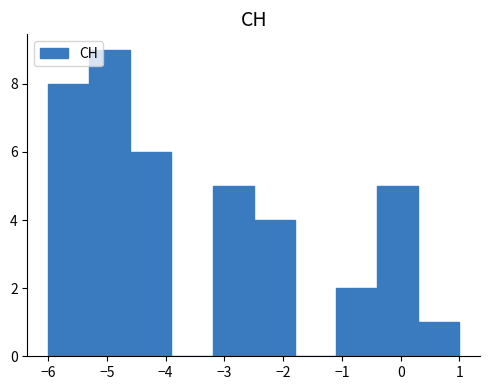

How tall is the bar that spans -1.1 to -0.4 on the x-axis? The values are not printed on the chart, so give them approximately, as read against the axis.

2